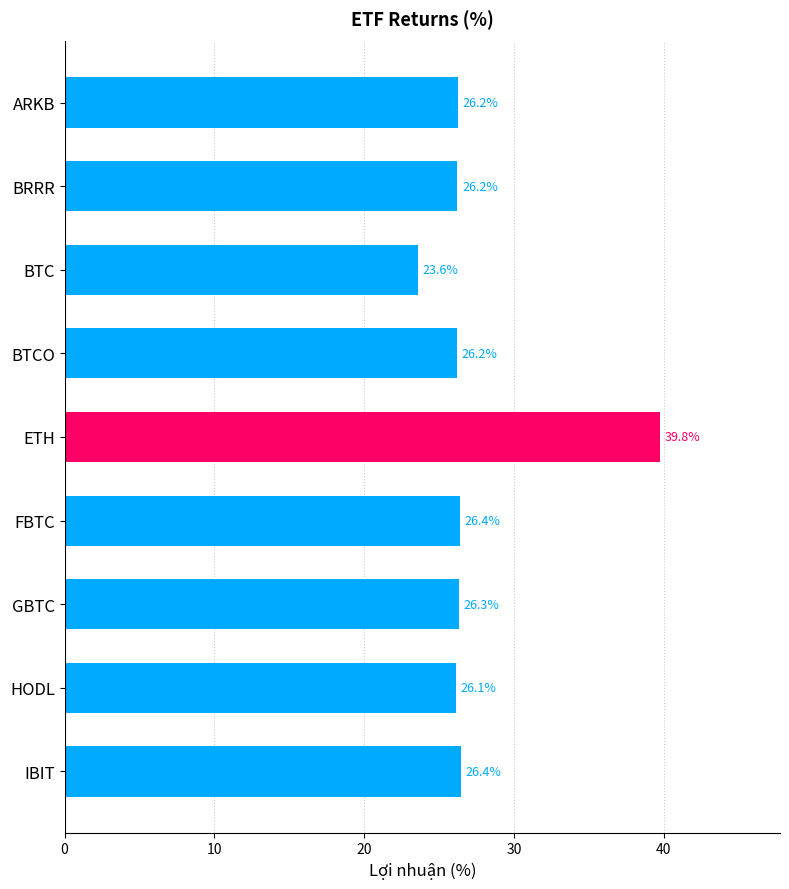

What is the change in value from BTC to IBIT?

+2.8